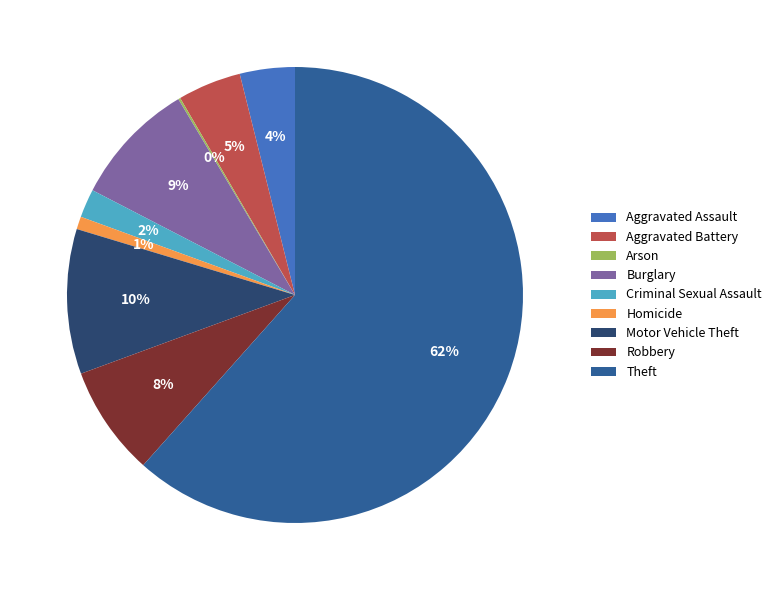

The Robbery slice represents 1% of the pie. True or false?

False